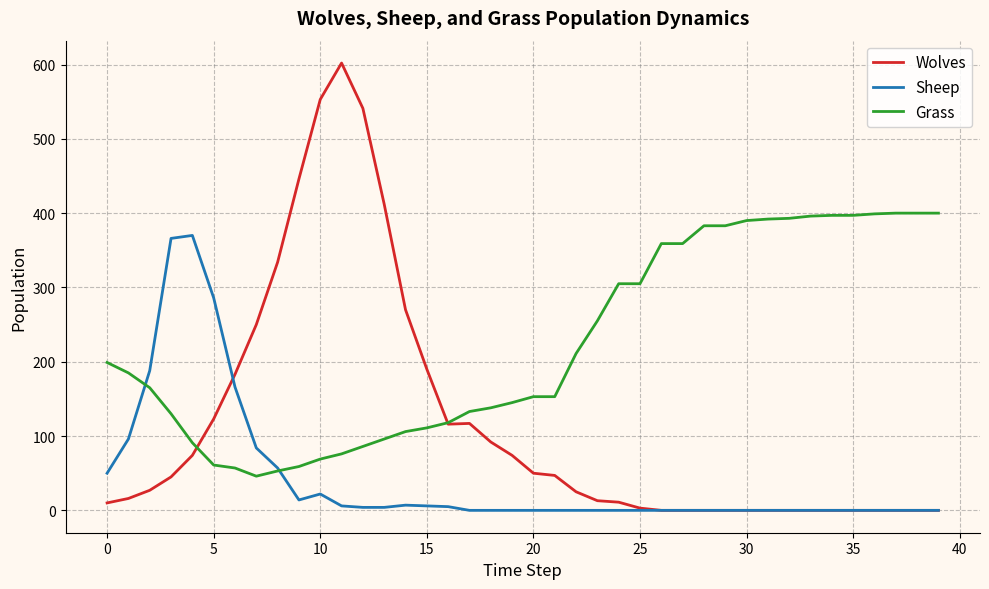

What is the maximum value shown in the chart?

602